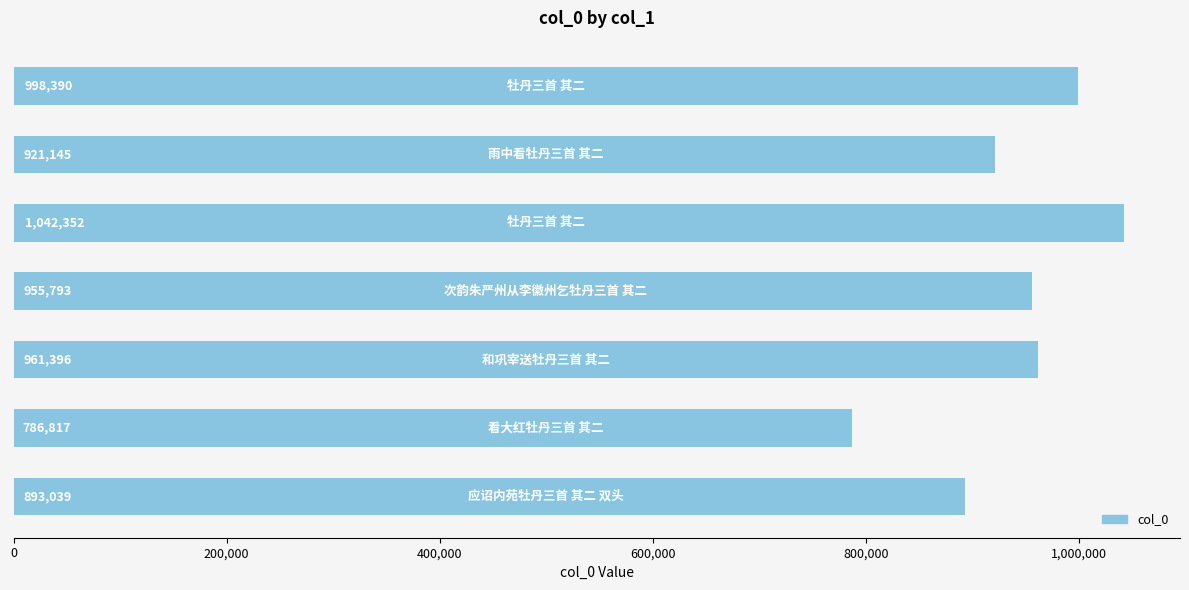

How many values are between 893039 and 998390?

5